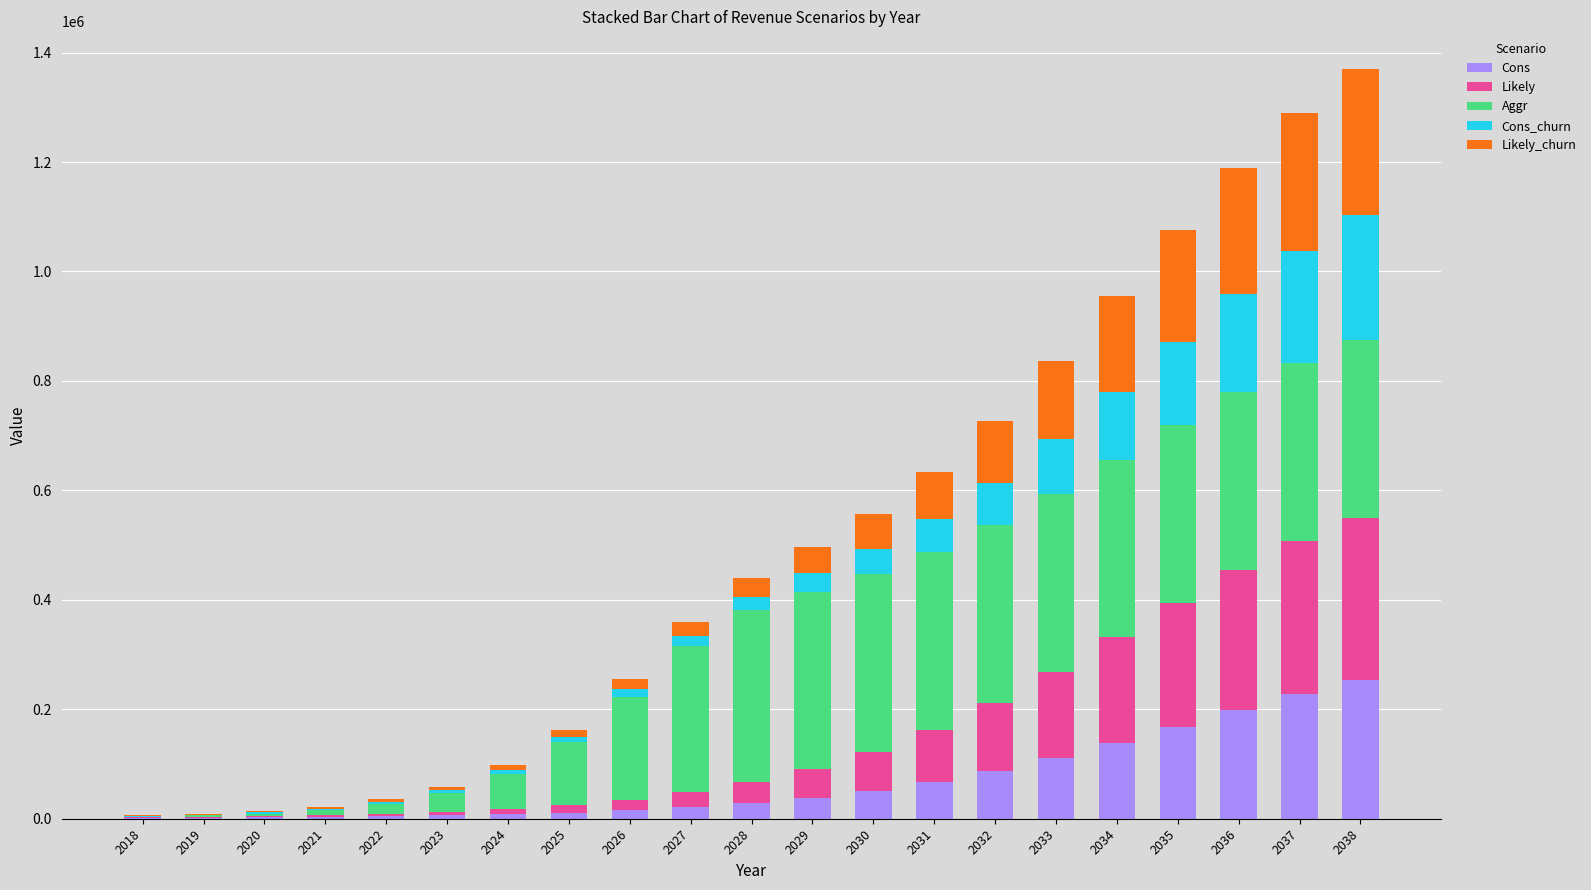

What is the maximum value for Cons?

253872